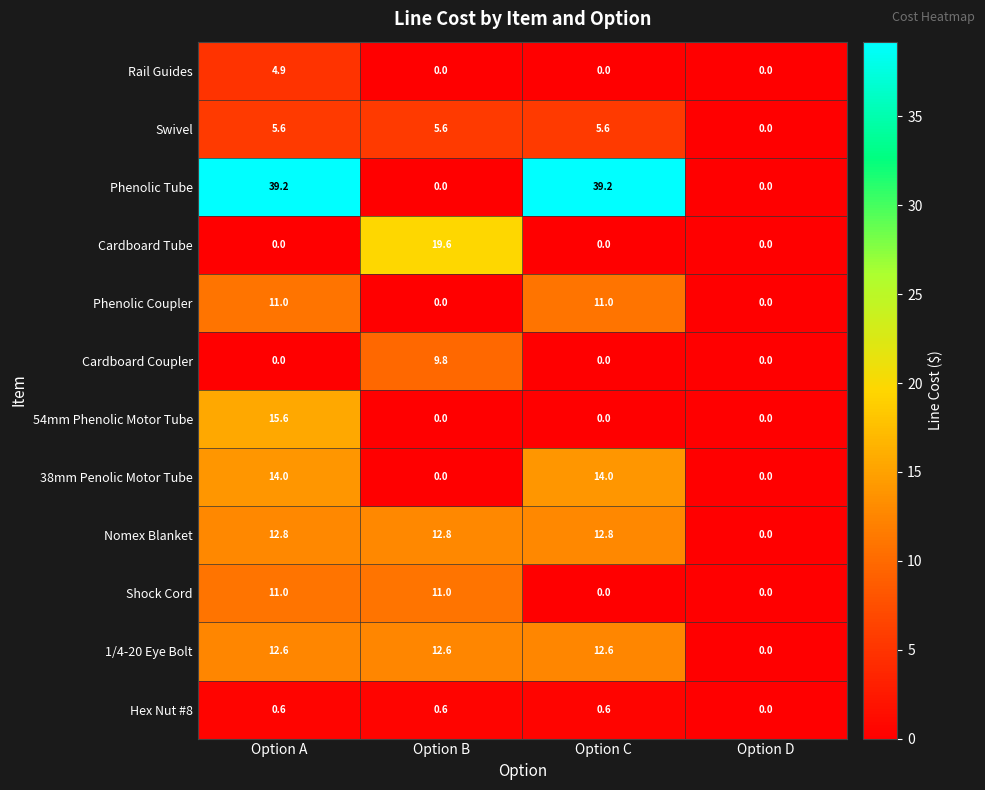

How many data points in Rail Guides are above 0?

1